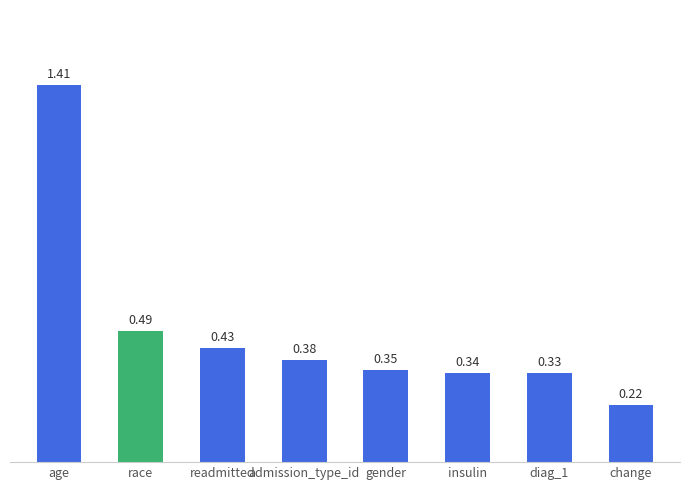

What is the label of the 5th bar from the right?

admission_type_id